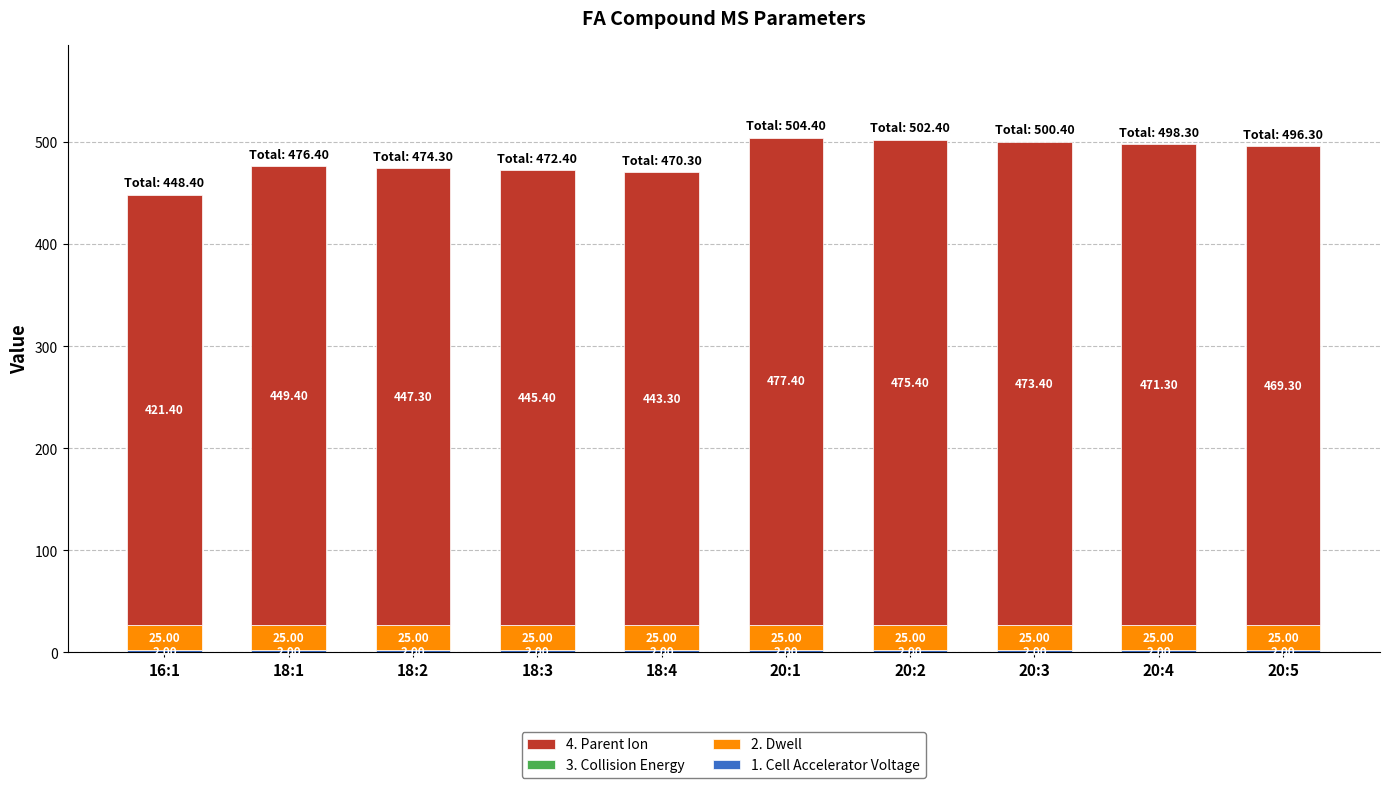

Does the chart contain any negative values?

No